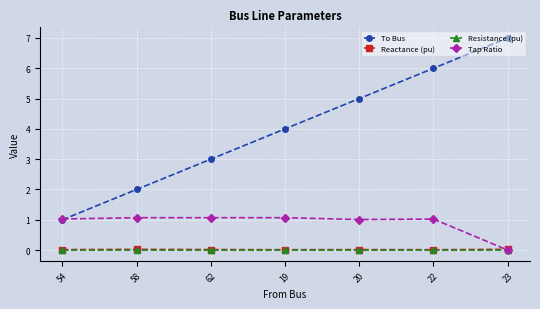

Which category has the highest value in the To Bus series?

23